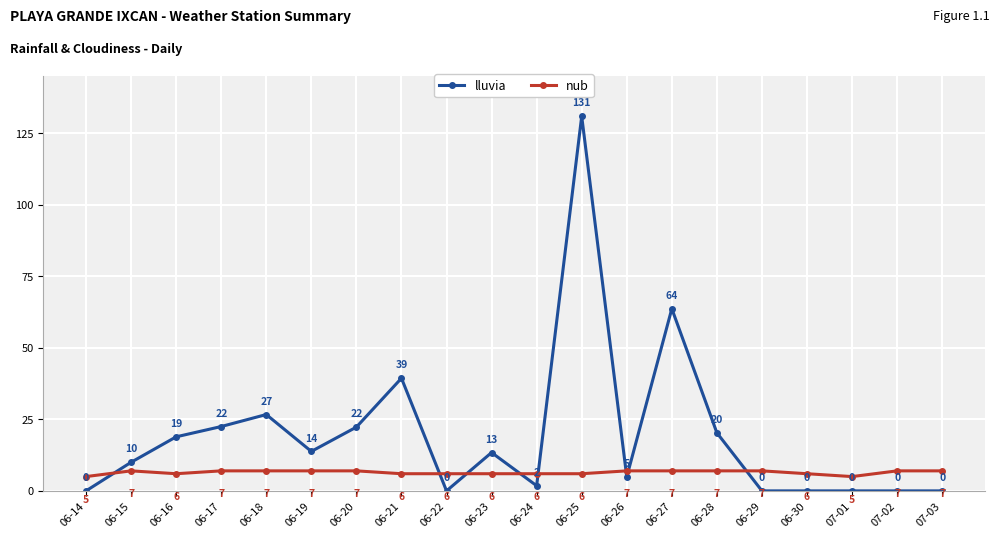

What is the maximum value shown in the chart?

131.0